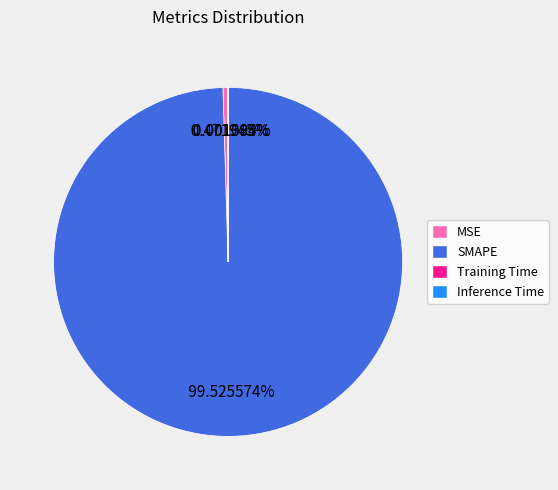

Which category has the biggest portion of the pie?

SMAPE